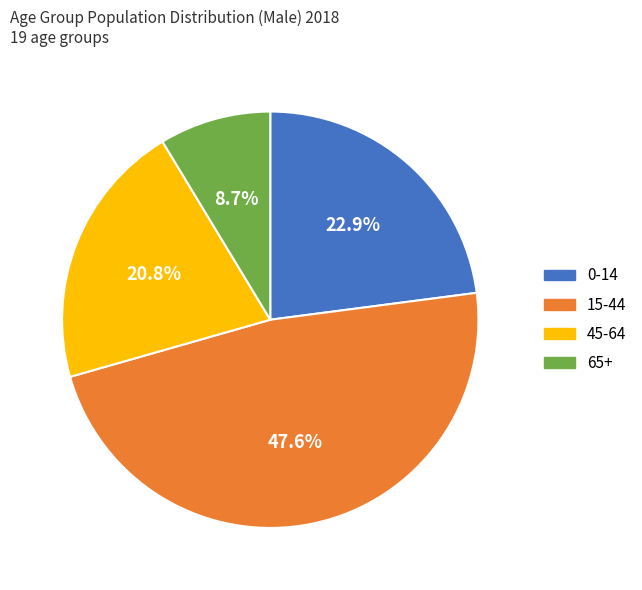

Is there any slice that represents more than half of the pie?

No